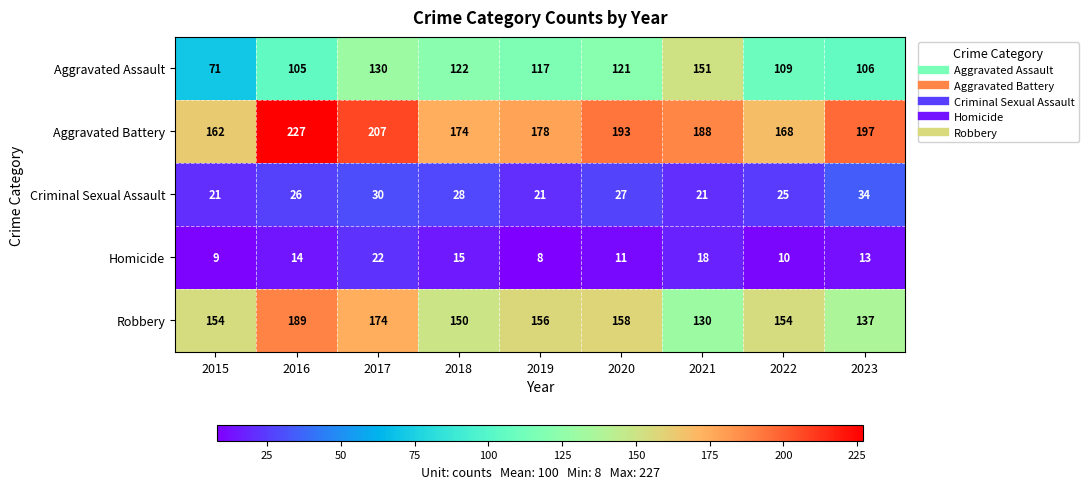

At 2021, list the series in order from smallest to largest.

Homicide, Criminal Sexual Assault, Robbery, Aggravated Assault, Aggravated Battery